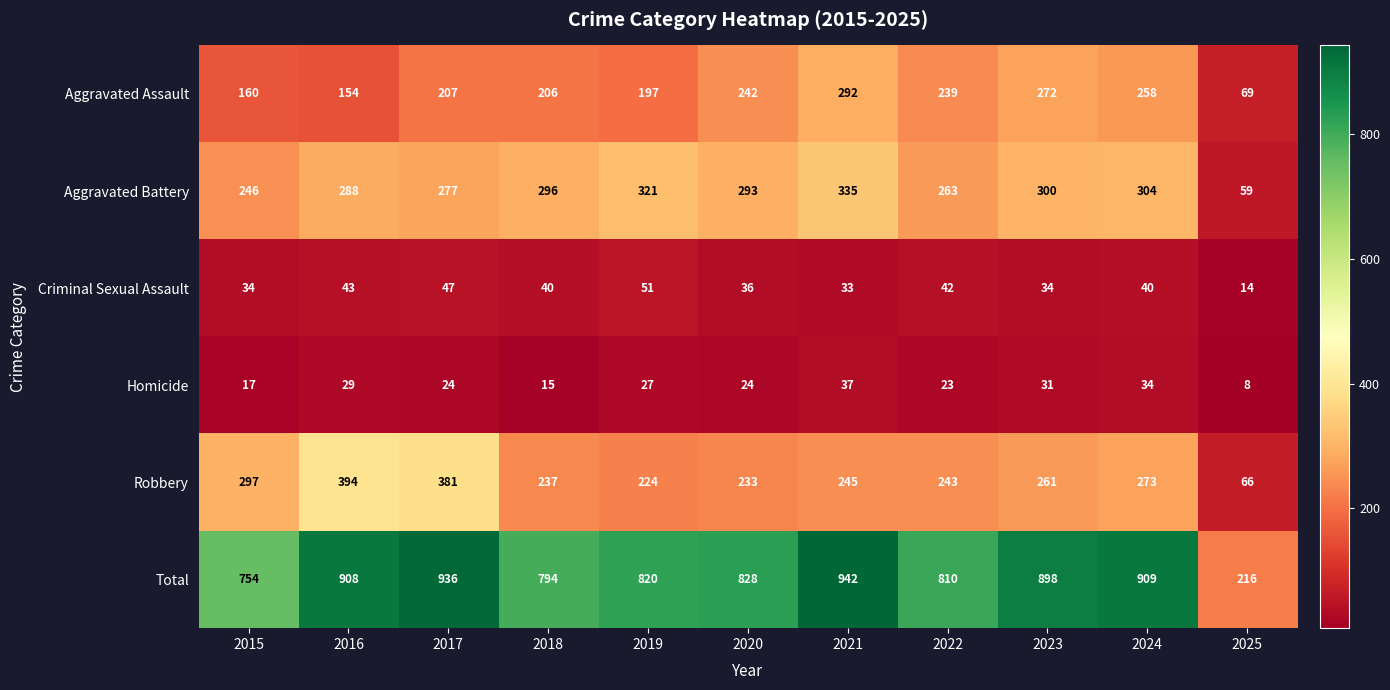

What is the sum of all Total values?

8815